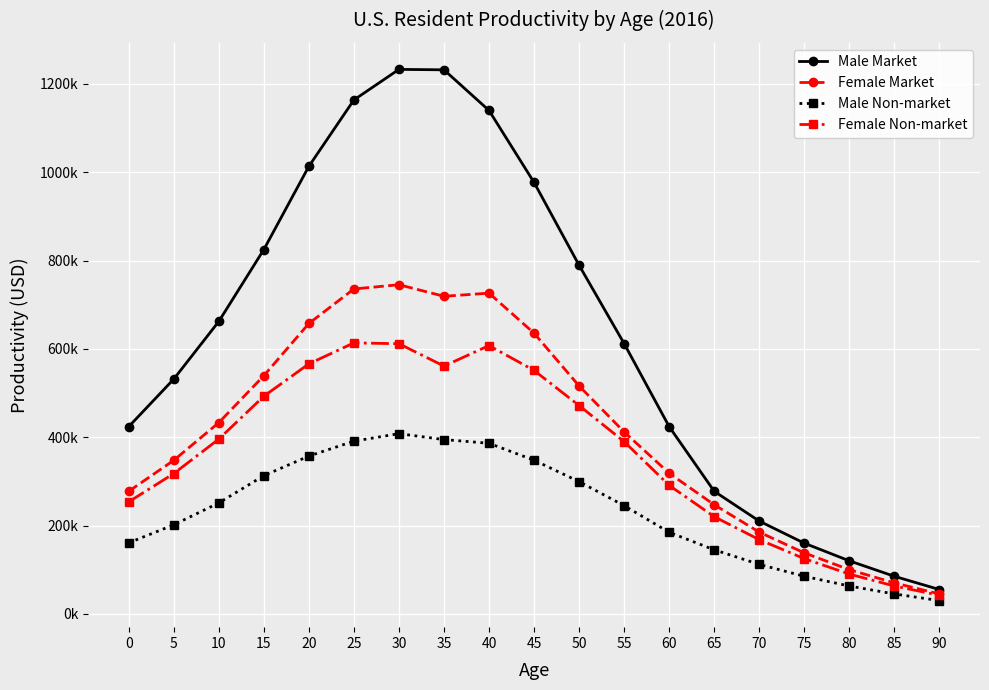

What are all the series names shown in the legend?

Male Market, Female Market, Male Non-market, Female Non-market